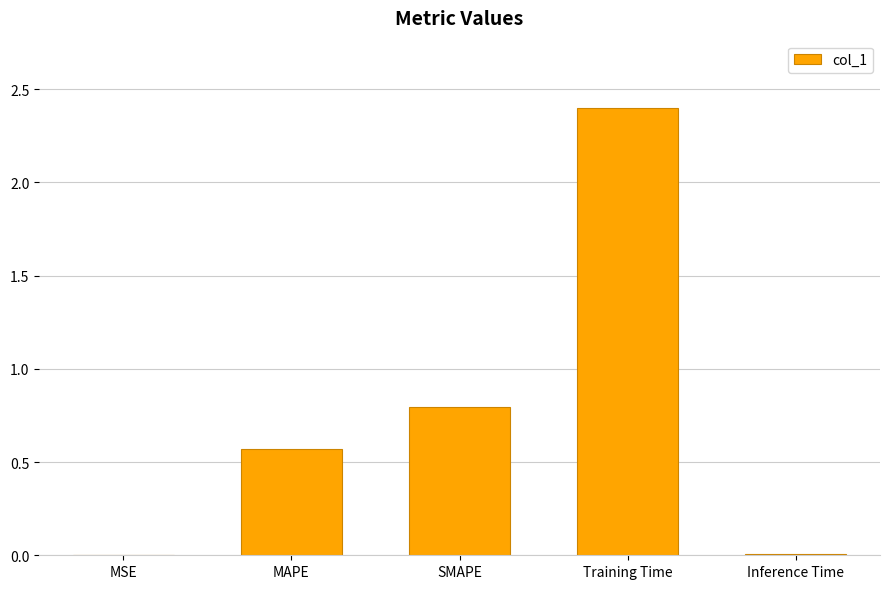

What is the sum of all values?

3.8